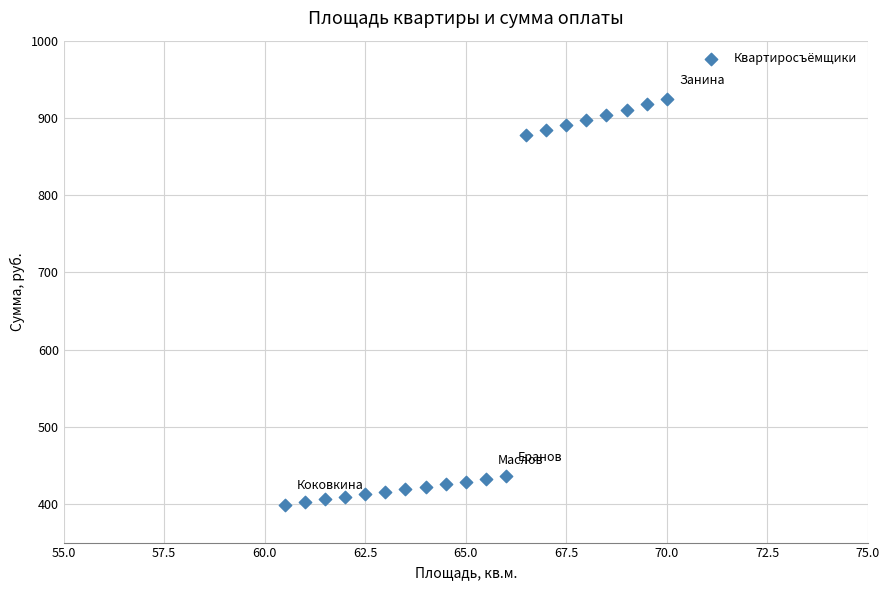

What is the range of X values (max minus min)?

9.5